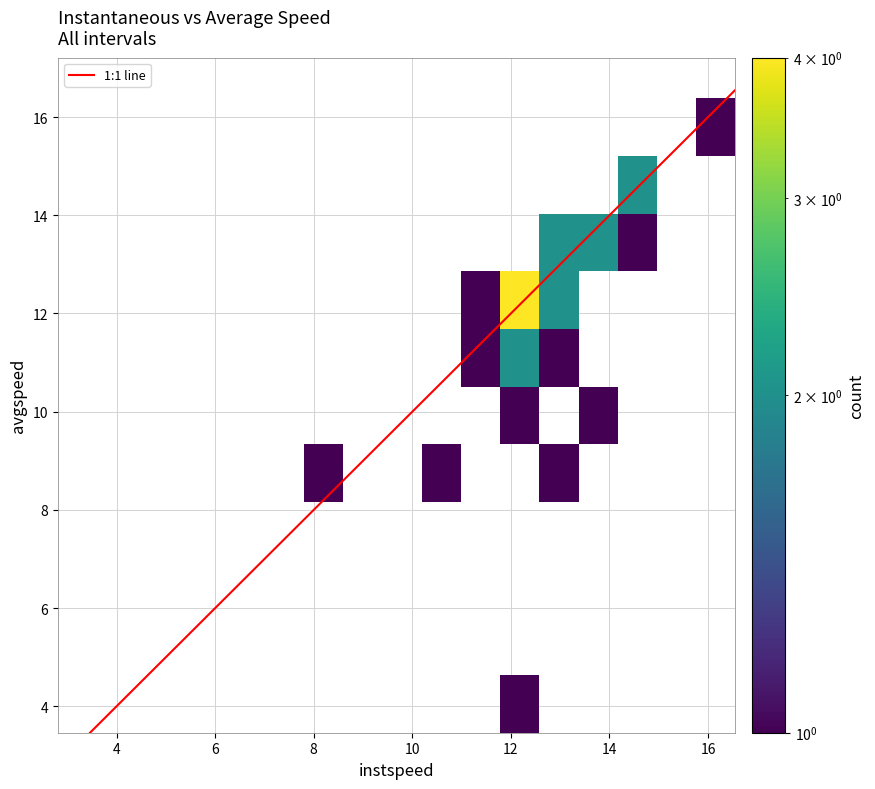

At which label does instspeed reach its peak?

15